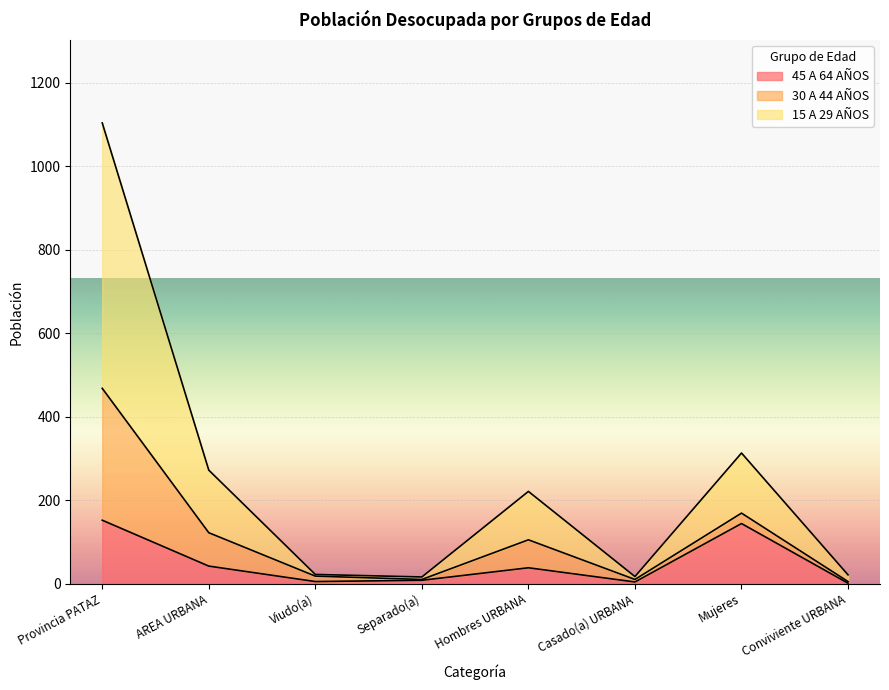

True or false: 15 A 29 AÑOS and 45 A 64 AÑOS intersect in this chart.

False